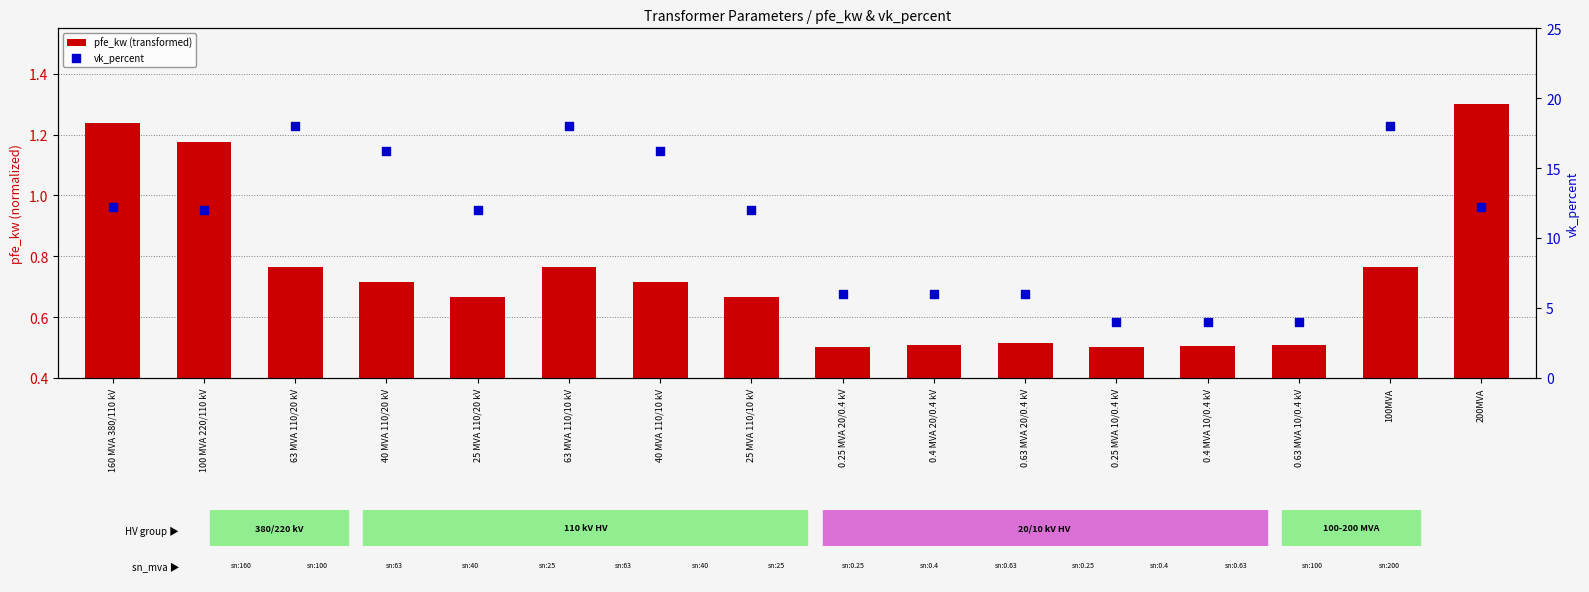

At how many categories does at least one series exceed 10?

10